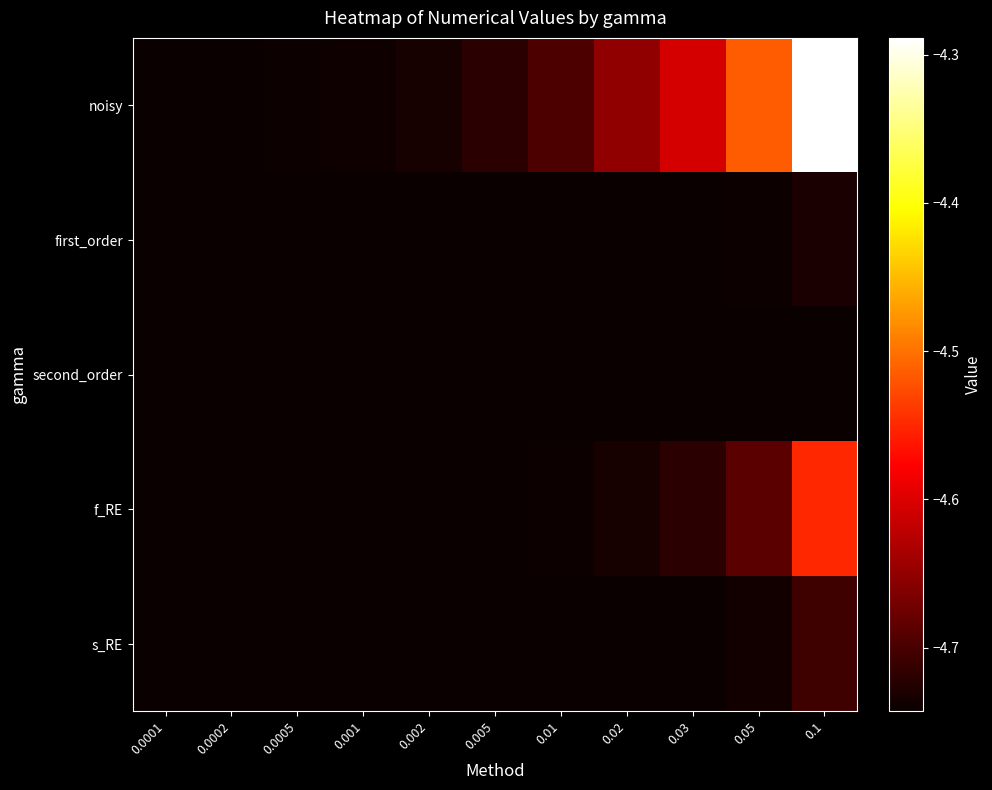

What is the greatest value displayed?

-4.3